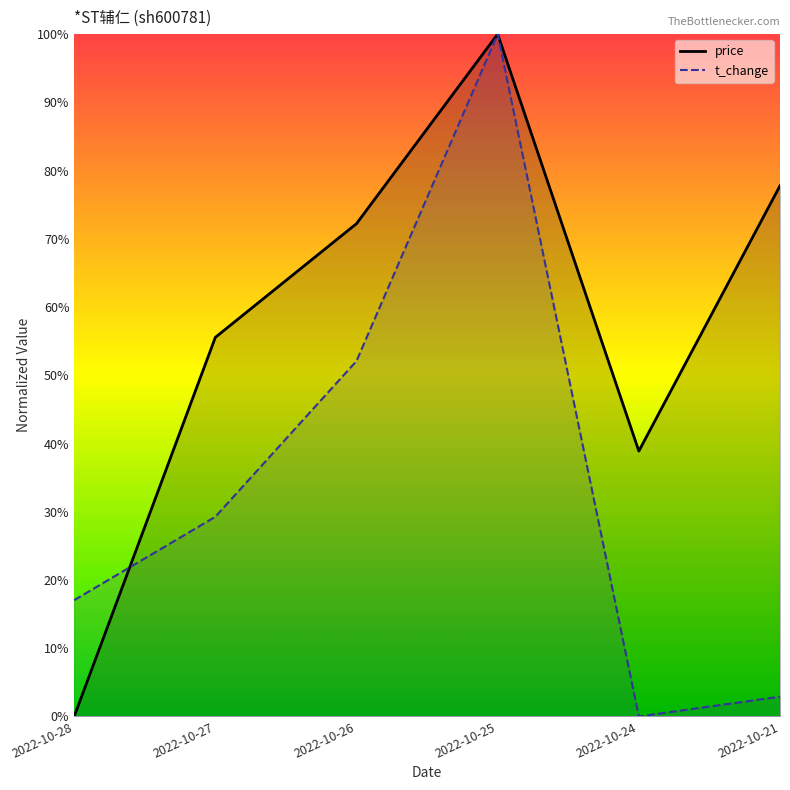

Where is the first local maximum for price (line)?

2022-10-25